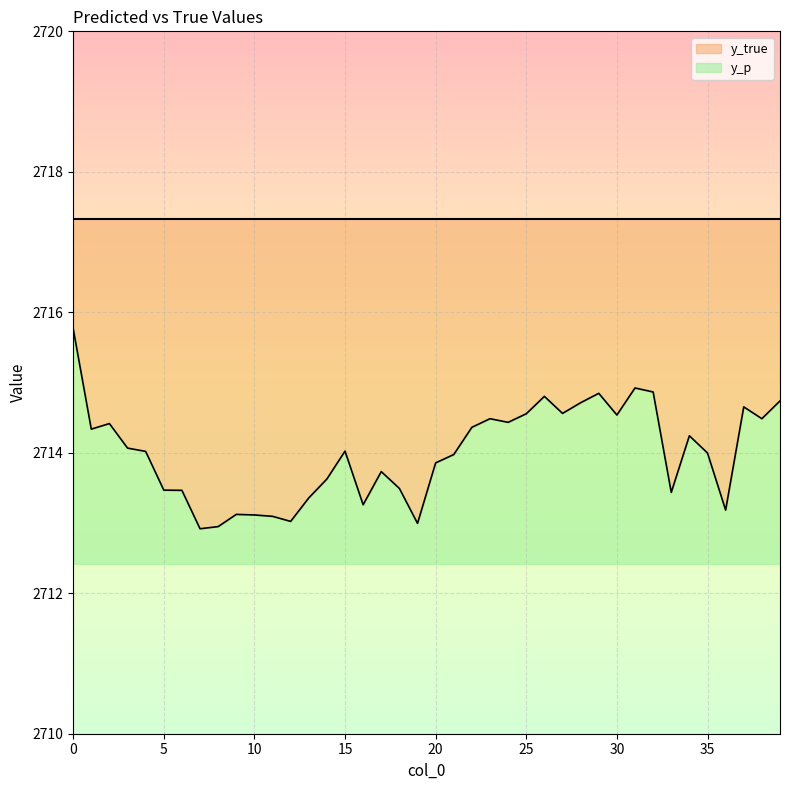

At which label is the value closest to 2714?

35